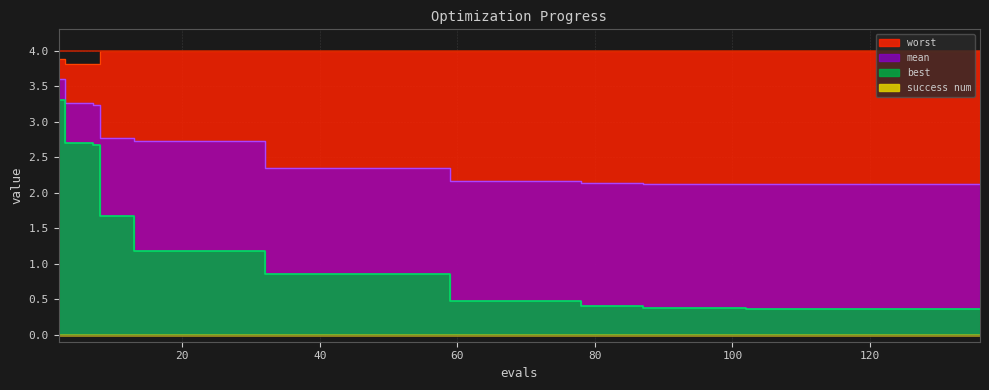

What is the difference between the mean values at 29 and 134?

0.6